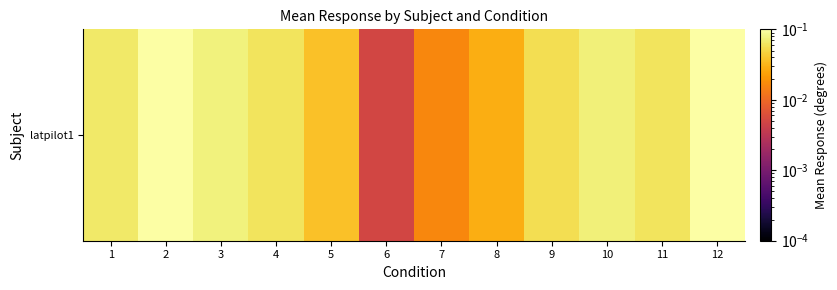

Reading left to right, extract all data points from this chart.

1=0.1	2=0.1	3=0.1	4=0.1	5=0.0	6=0.0	7=0.0	8=0.0	9=0.1	10=0.1	11=0.1	12=0.1